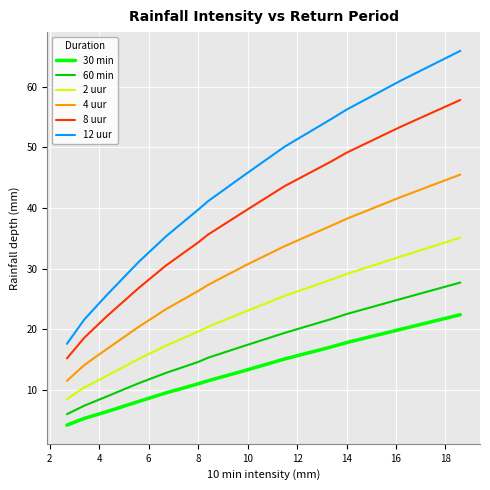

Which series has the largest total across all categories?

12 uur